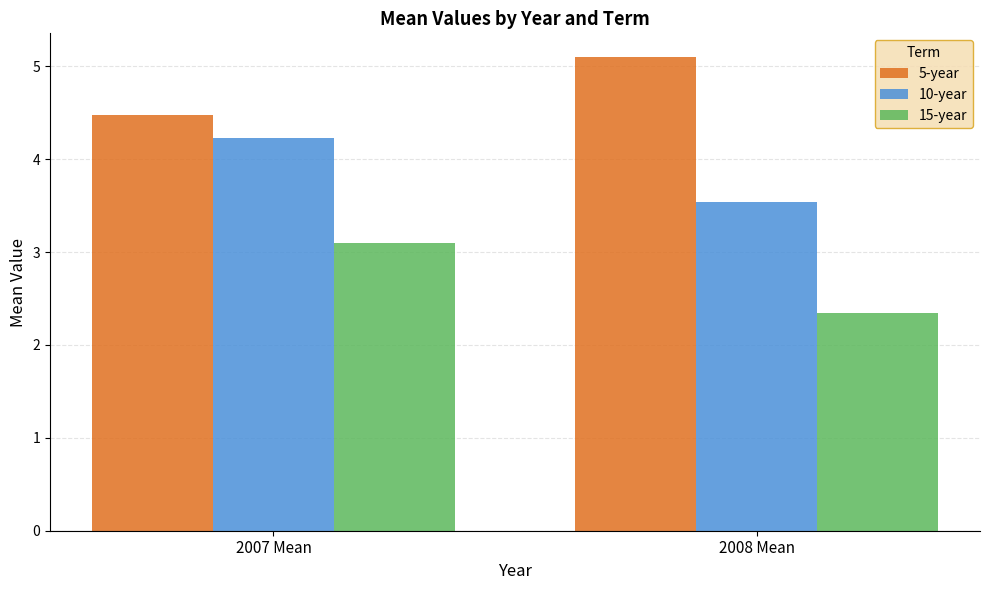

Which series has the widest spread of values?

15-year